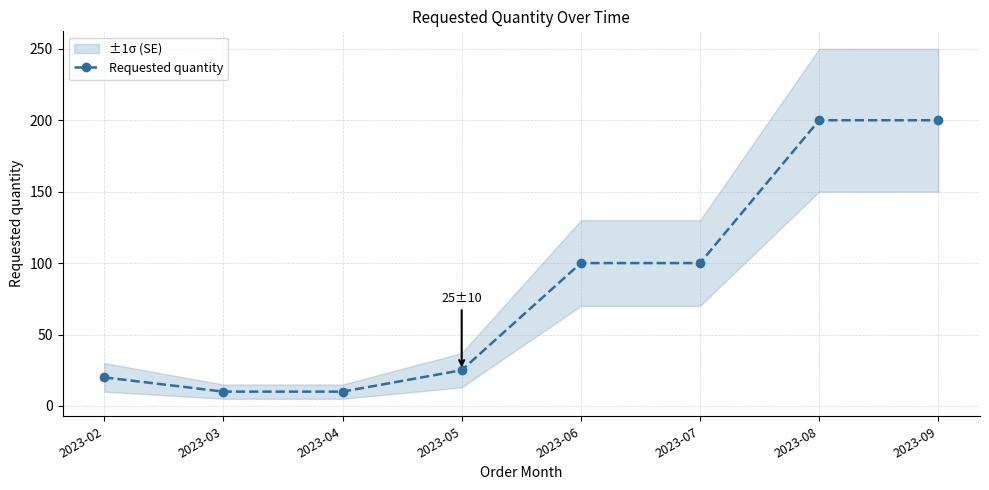

The chart shows a value of 57 at 2023-07. True or false?

False